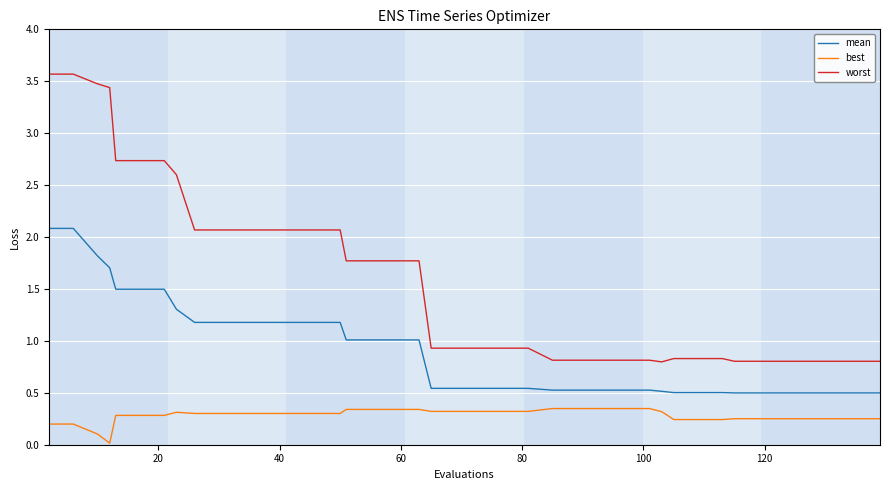

List the series in order of their overall mean, lowest first.

best, mean, worst